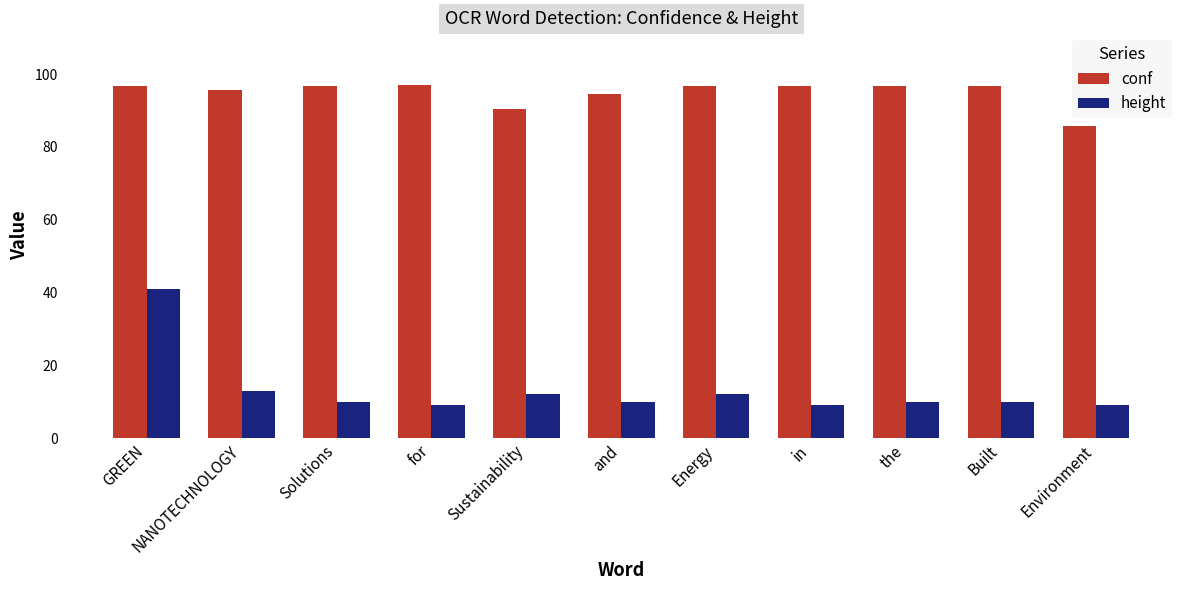

What is the difference between the conf values at GREEN and Sustainability?

6.4